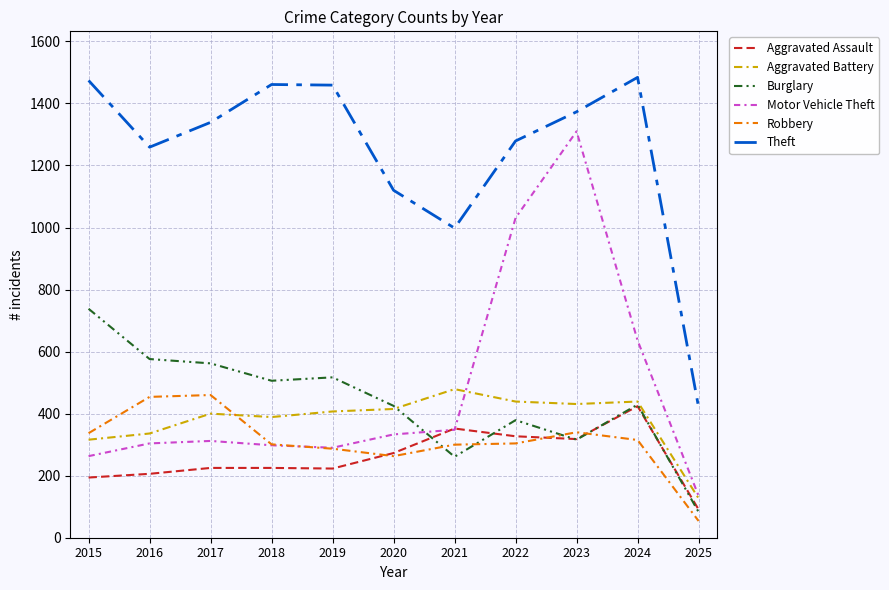

Which series has the largest range (max minus min)?

Motor Vehicle Theft